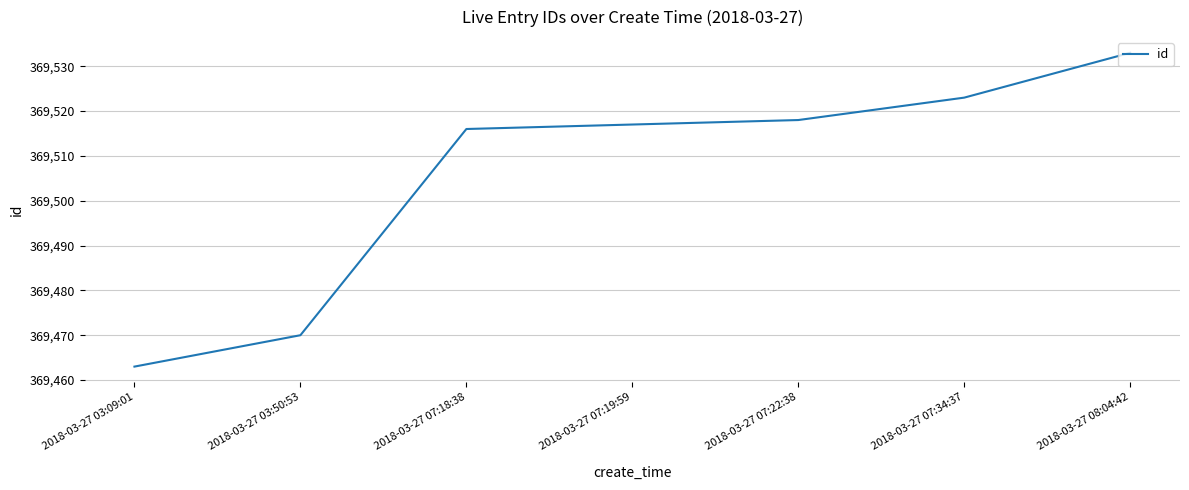

What is the smallest value displayed?

369463